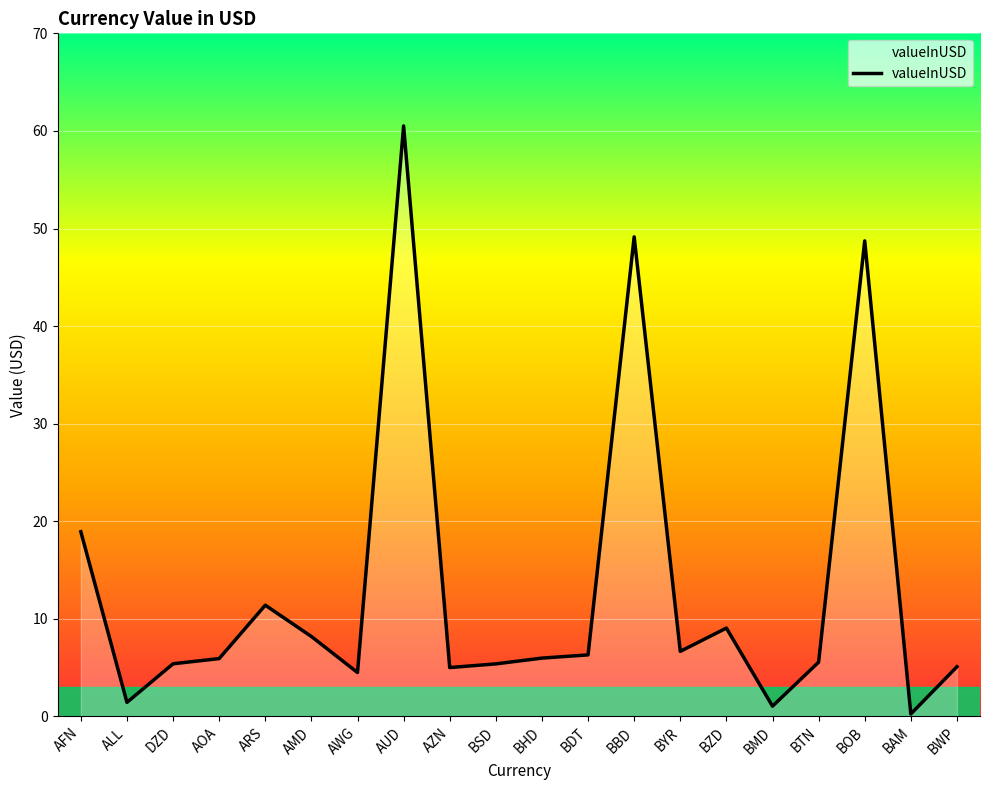

At which category does the chart reach its minimum across all series?

BAM